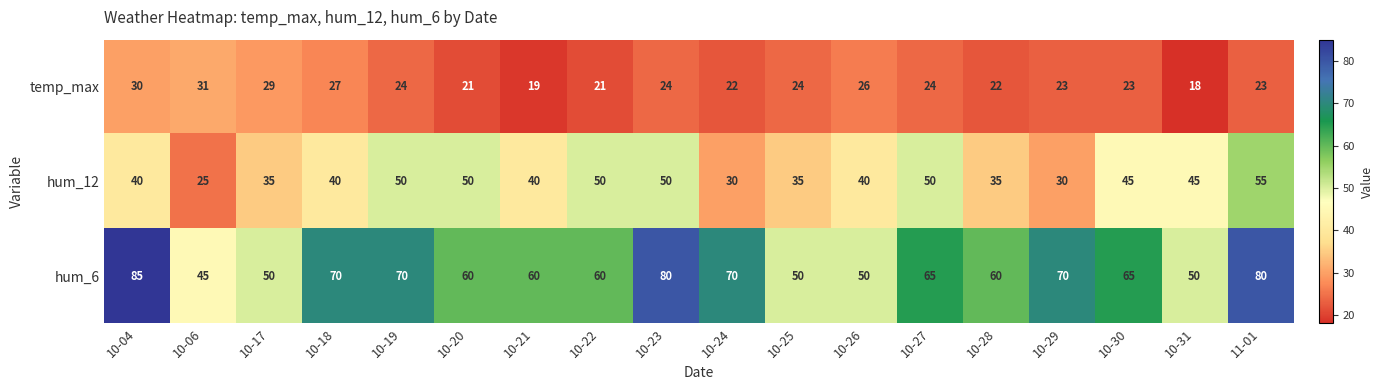

How many data points in hum_12 are less than 40?

6